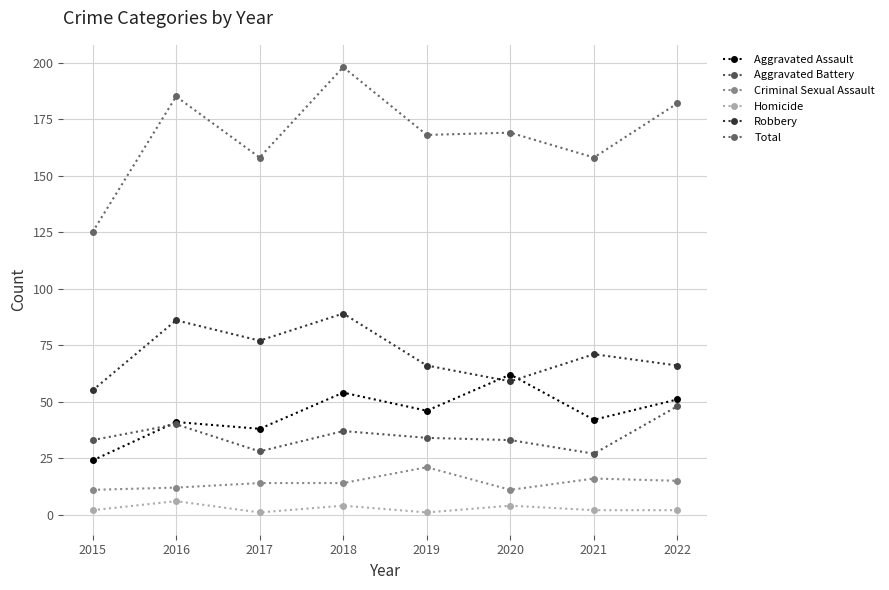

Reading left to right, extract all data points from this chart.

Aggravated Assault: 2015=24	2016=41	2017=38	2018=54	2019=46	2020=62	2021=42	2022=51
Aggravated Battery: 2015=33	2016=40	2017=28	2018=37	2019=34	2020=33	2021=27	2022=48
Criminal Sexual Assault: 2015=11	2016=12	2017=14	2018=14	2019=21	2020=11	2021=16	2022=15
Homicide: 2015=2	2016=6	2017=1	2018=4	2019=1	2020=4	2021=2	2022=2
Robbery: 2015=55	2016=86	2017=77	2018=89	2019=66	2020=59	2021=71	2022=66
Total: 2015=125	2016=185	2017=158	2018=198	2019=168	2020=169	2021=158	2022=182